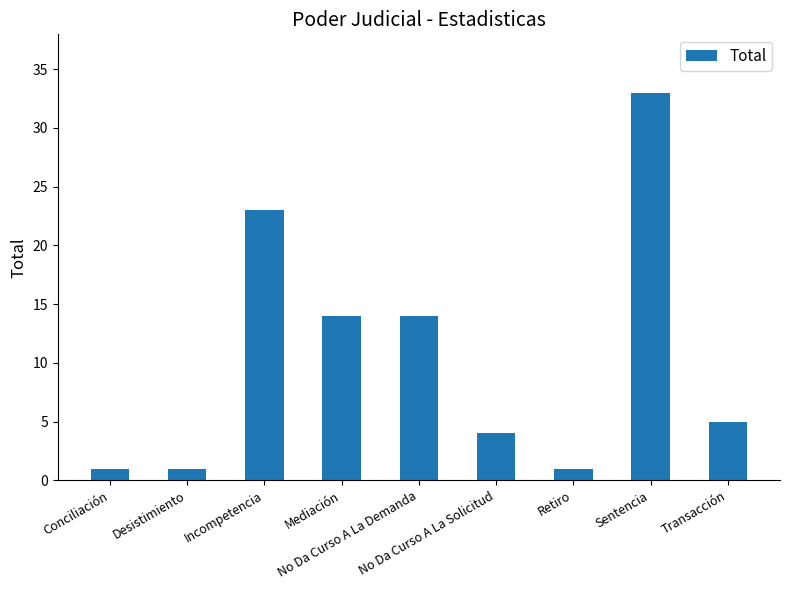

Are the bars horizontal?

No